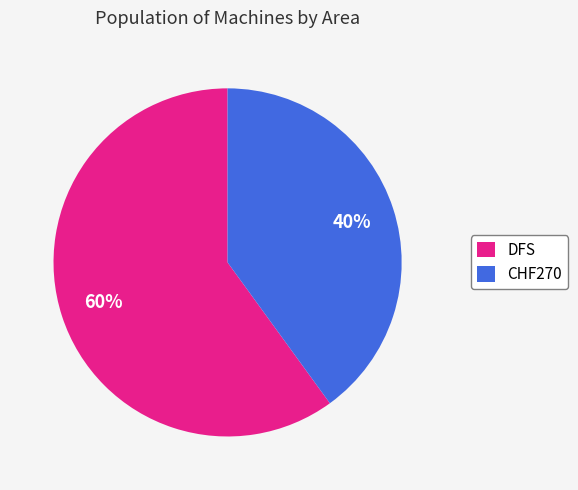

Is it true that CHF270 is 40% of the pie?

True